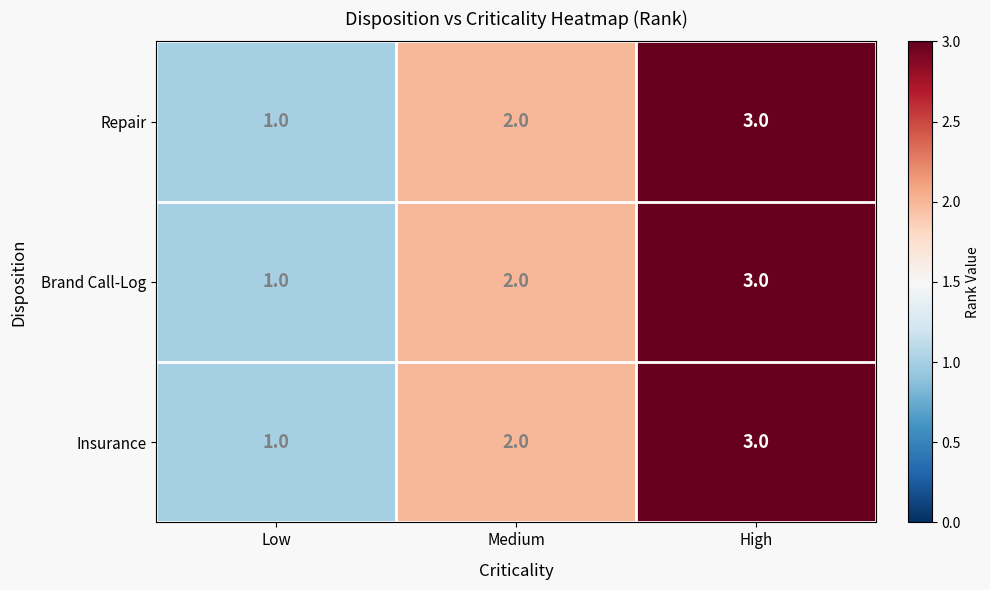

Which label corresponds to the largest value in the chart?

High